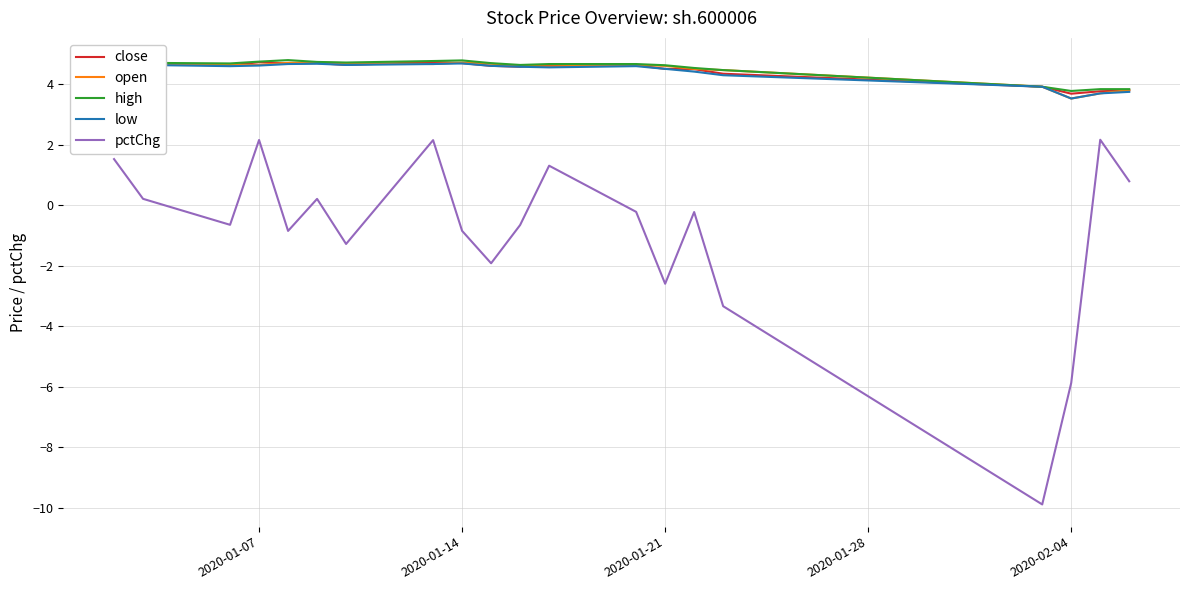

True or false: low and pctChg intersect in this chart.

False